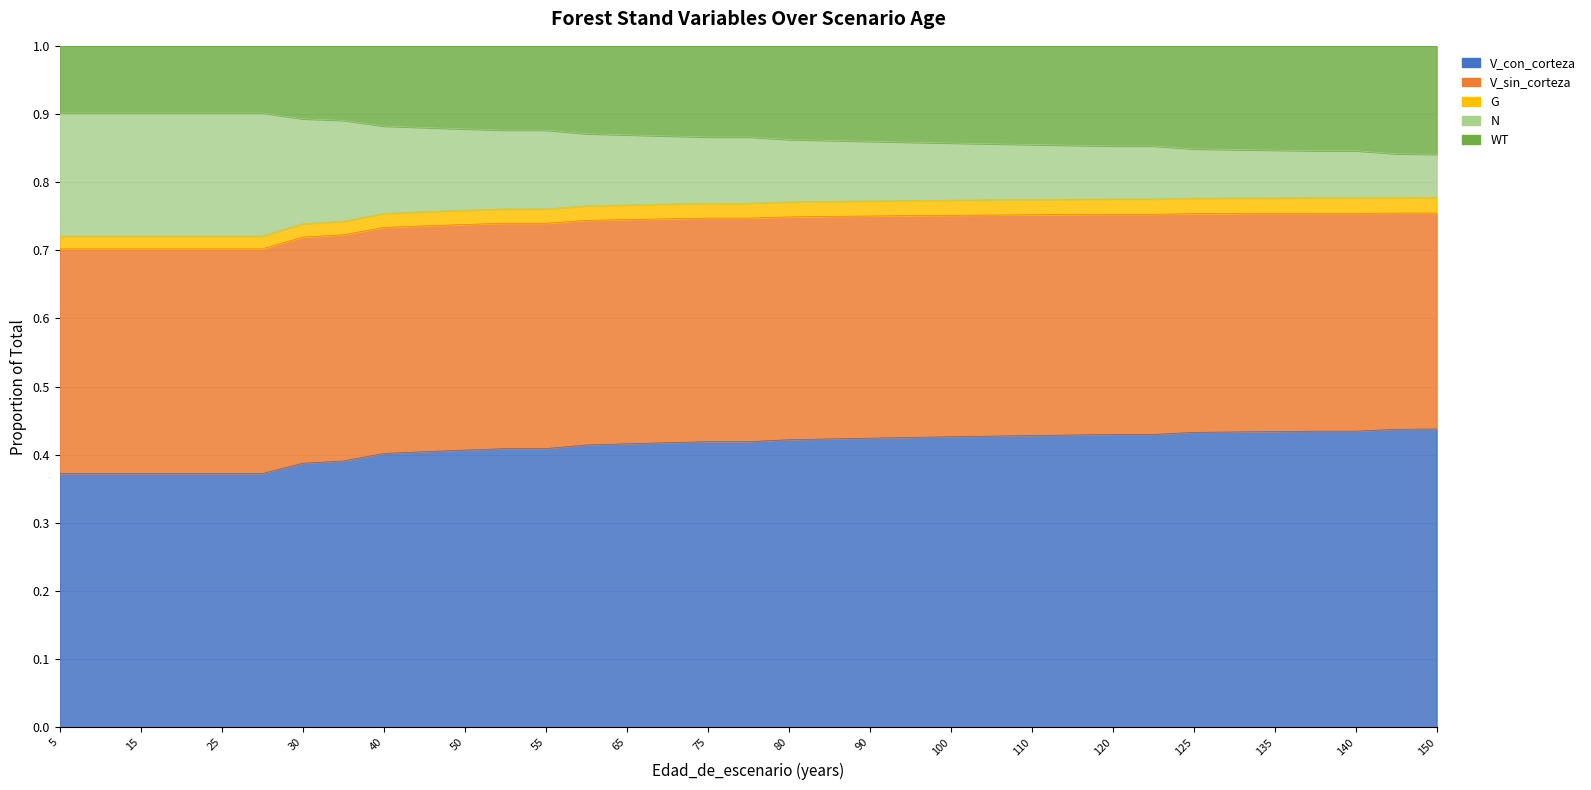

Which series has the widest spread of values?

V_con_corteza